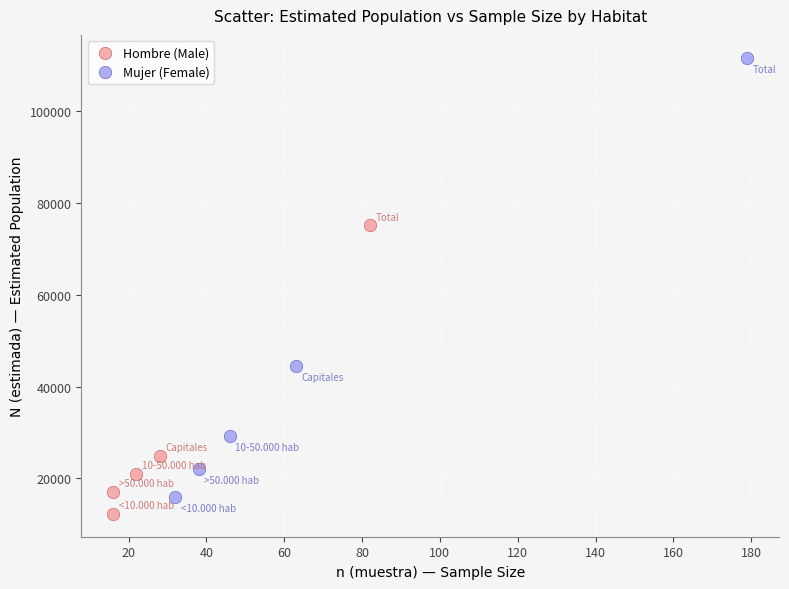

Which series contains the highest Y value?

Mujer (Female)